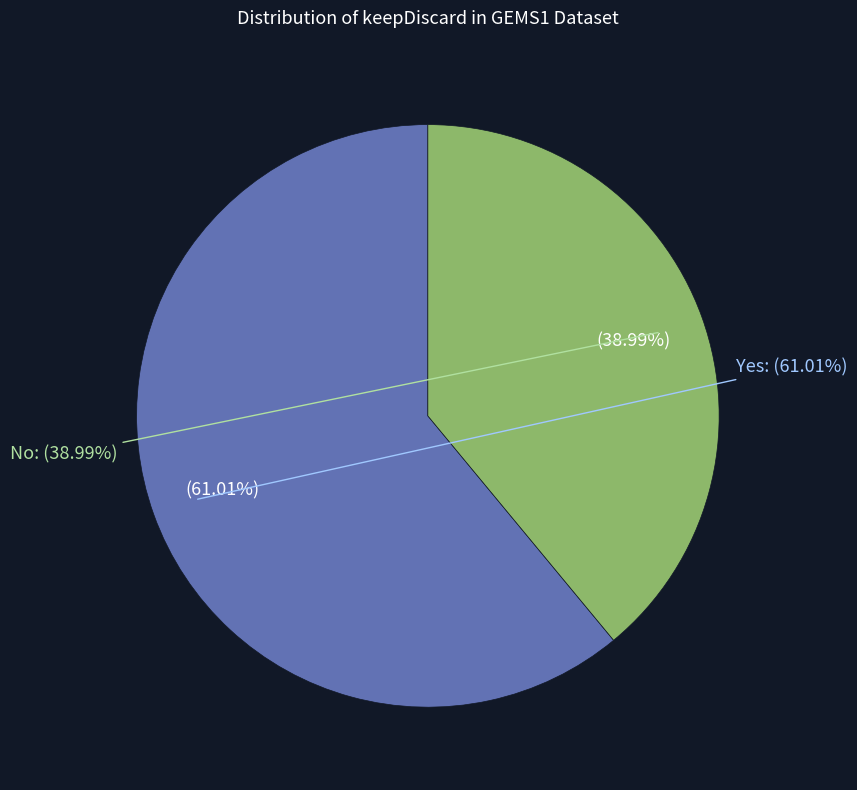

Approximately how many times larger is the value at No compared to Yes?

0.6